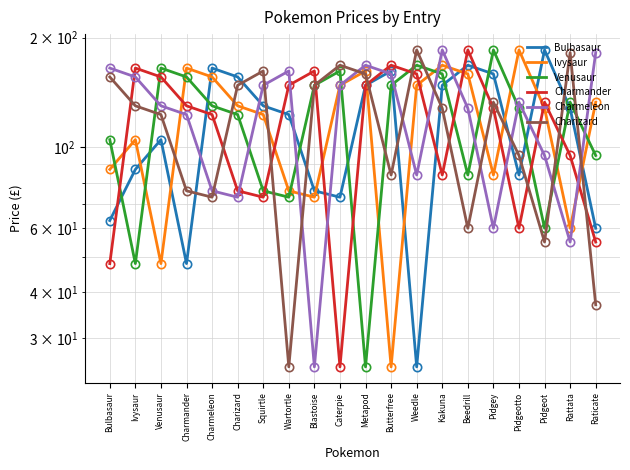

Is the value of Bulbasaur at Wartortle greater than the value of Charmeleon at Pidgeot?

Yes